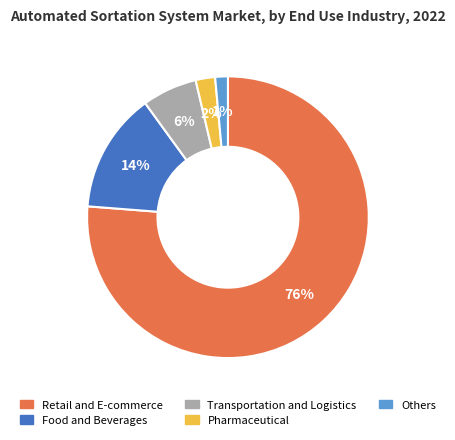

To the nearest percent, what is the average slice percentage?

20%